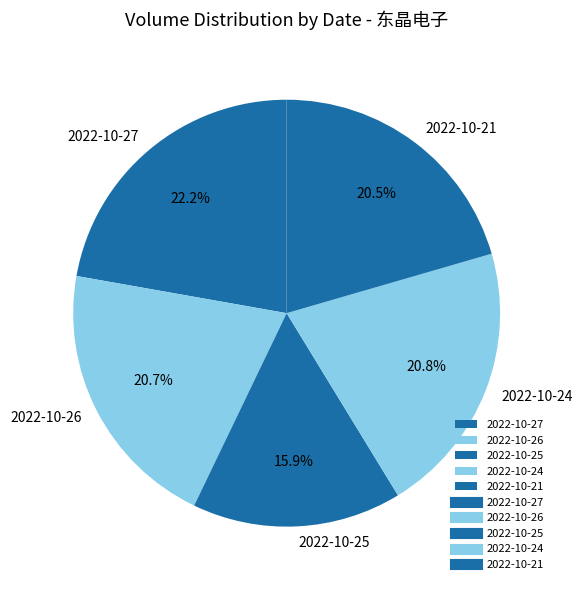

Between 2022-10-27 and 2022-10-26, which is larger?

2022-10-27